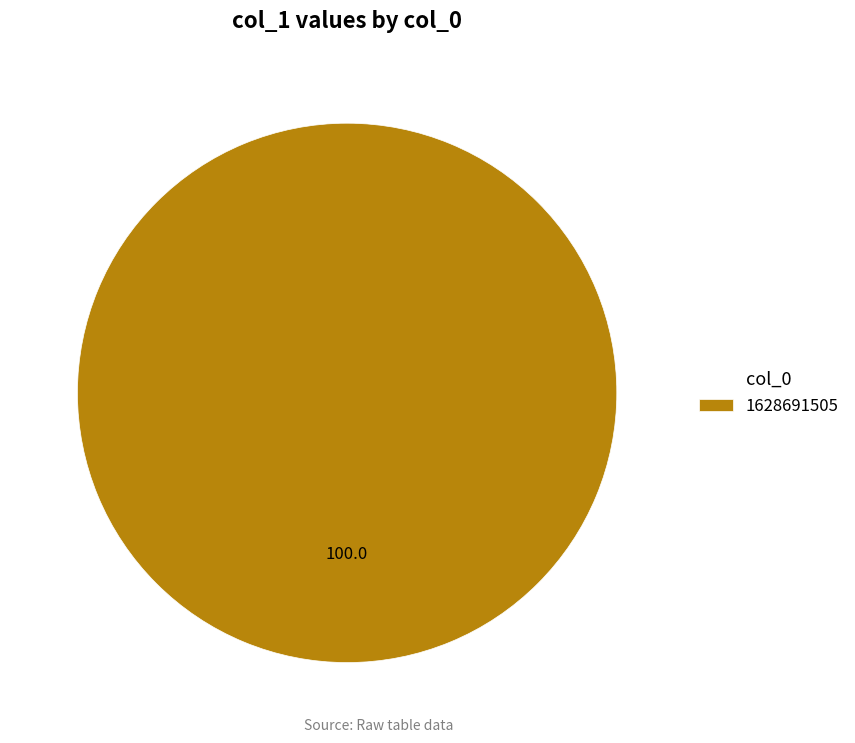

Is it true that 1628691505 is 90% of the pie?

False